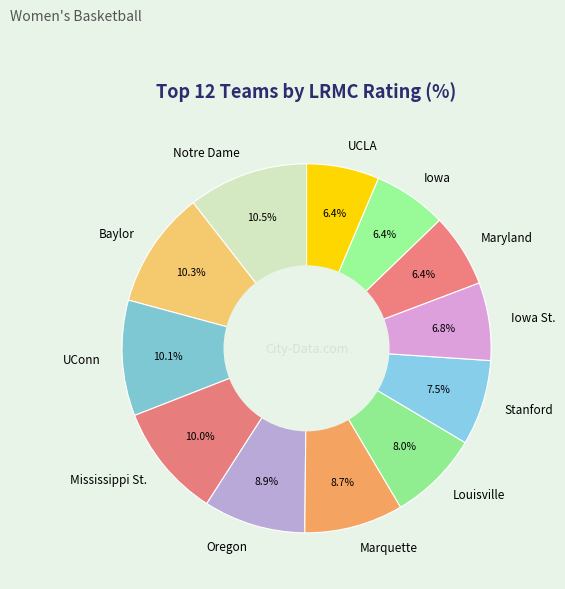

Does any single category account for the majority?

No